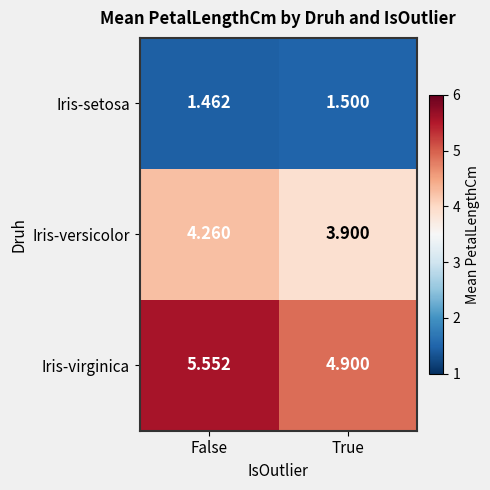

At which category is the sum across all series the highest?

False